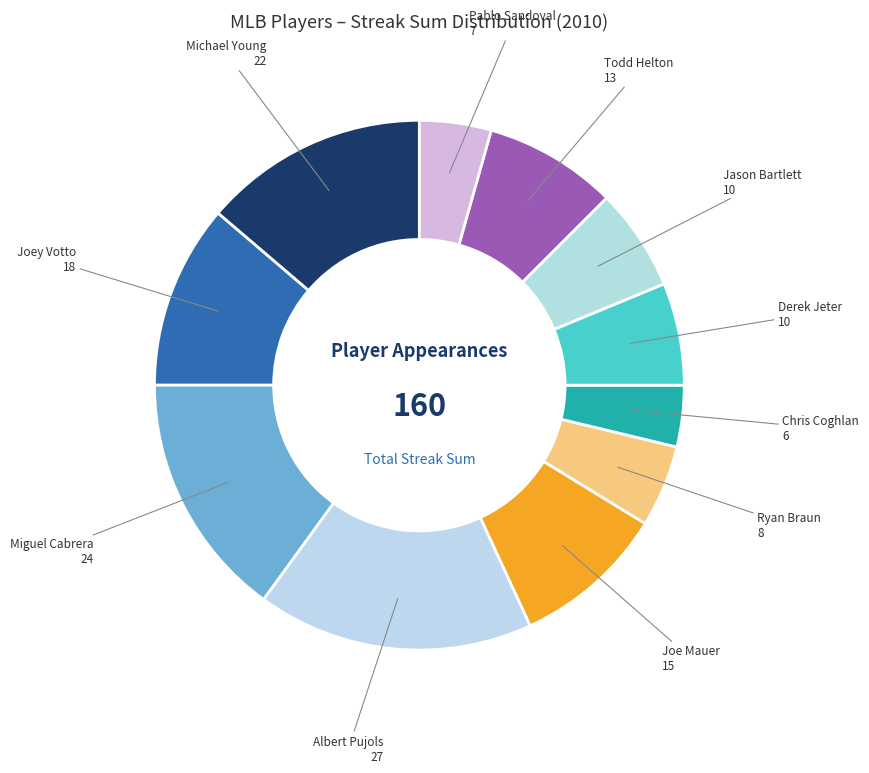

Which category has the smallest portion of the pie?

Chris Coghlan